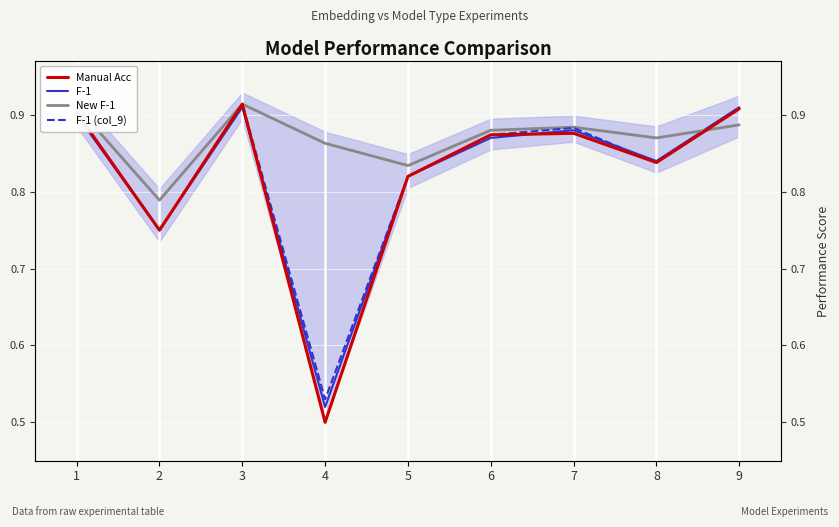

At which category does New F-1 reach its first local peak?

3